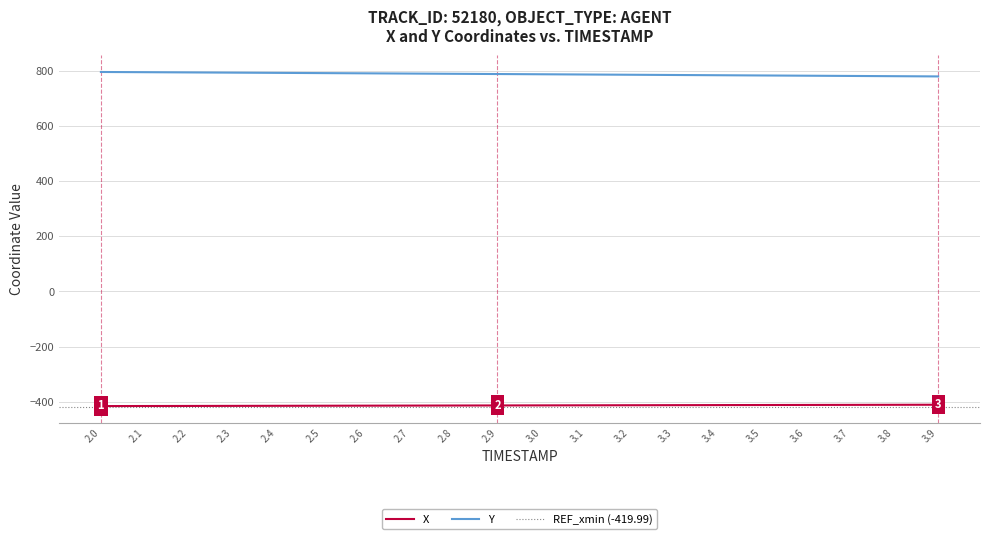

Rank the series by their average value, from lowest to highest.

X, Y